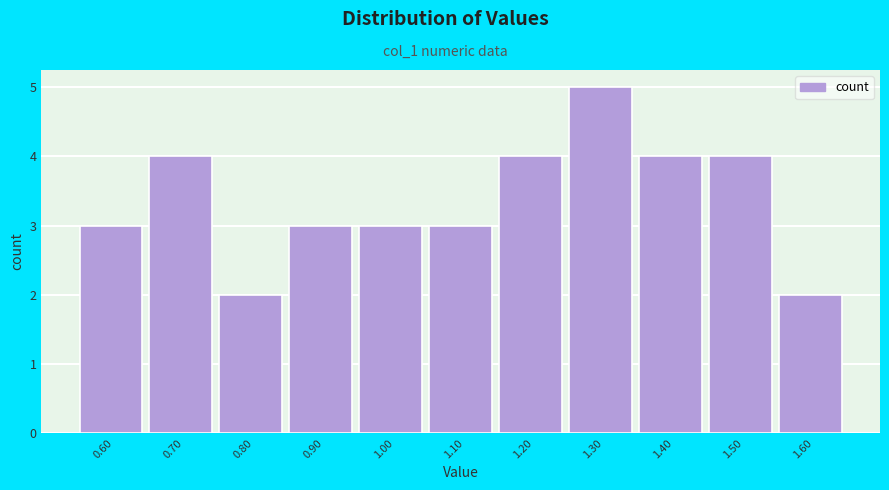

Reading left to right, transcribe all the data shown in this chart.

3	4	2	3	3	3	4	5	4	4	2